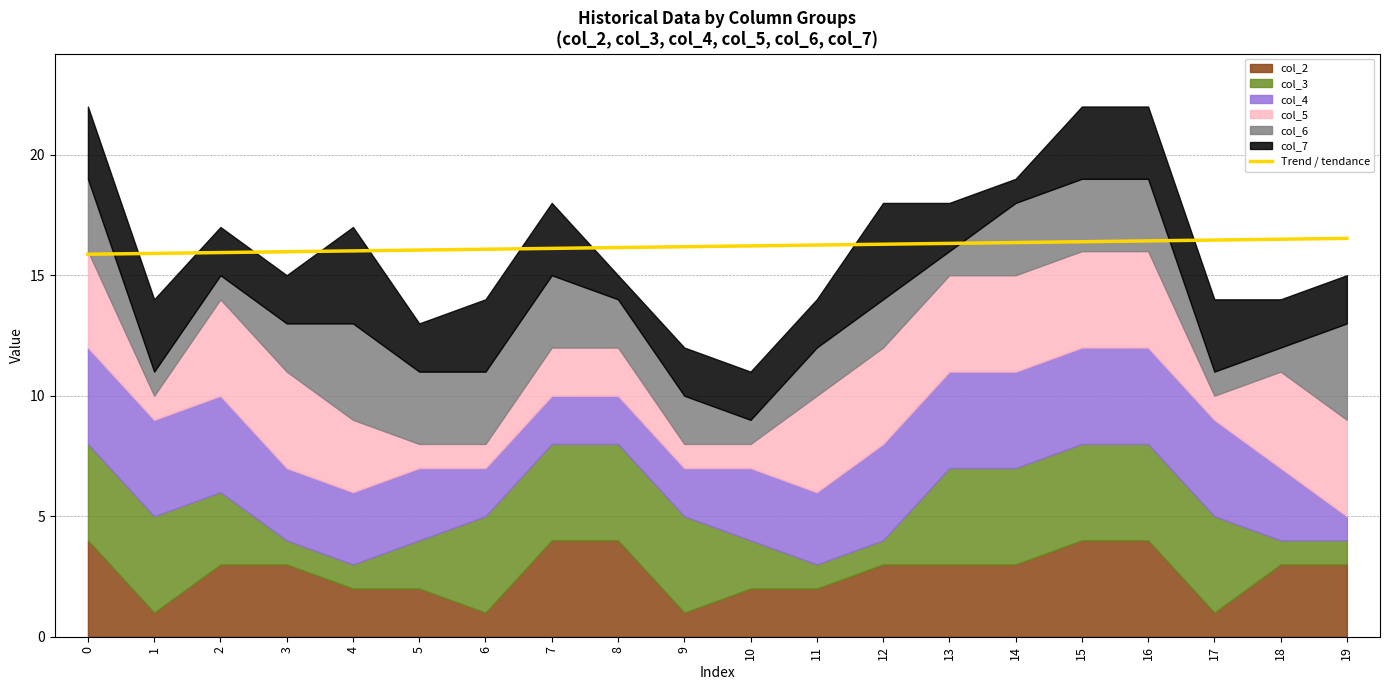

What is the difference between the values at 13 and 3?

0.3